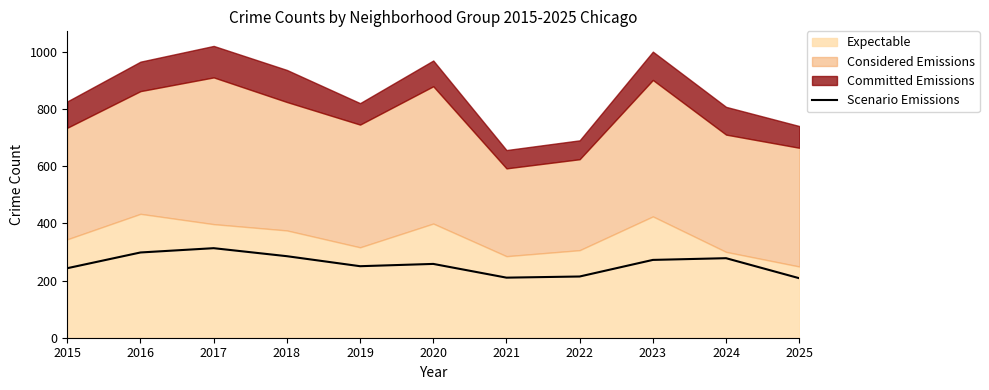

Does the chart display data point markers on the line(s)?

No